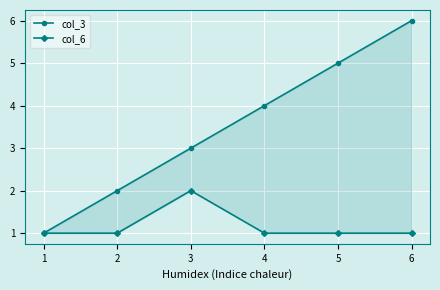

True or false: col_3 and col_6 intersect in this chart.

False